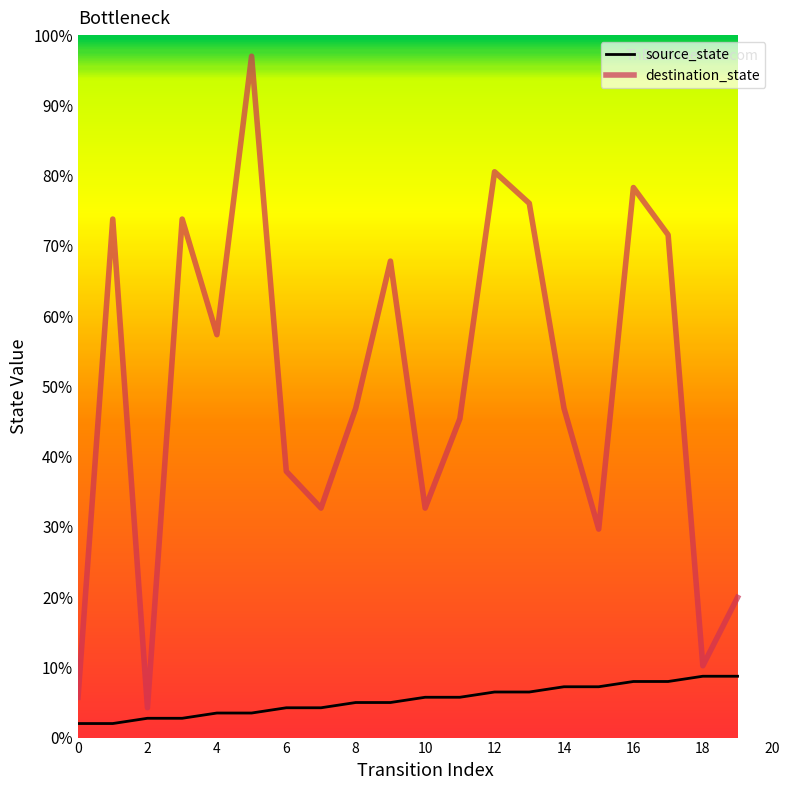

Which series has the widest spread of values?

destination_state